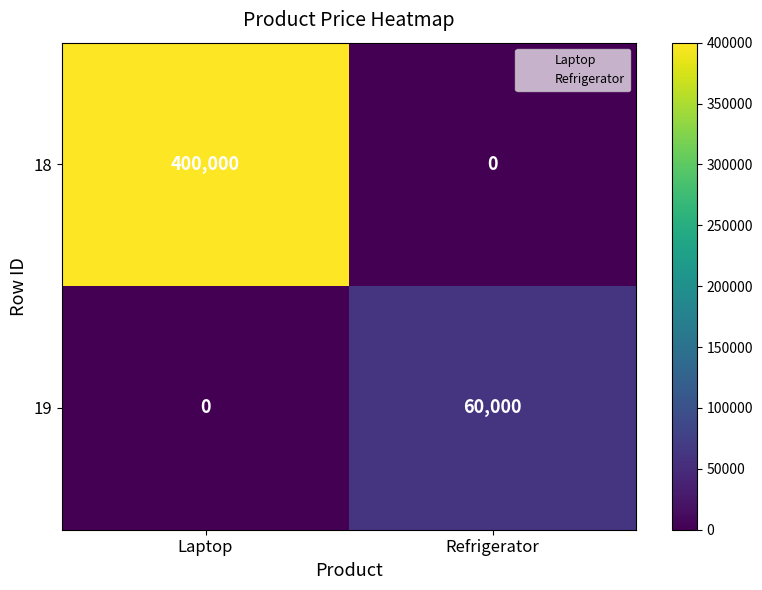

Rank the series at Refrigerator from lowest to highest value.

18, 19